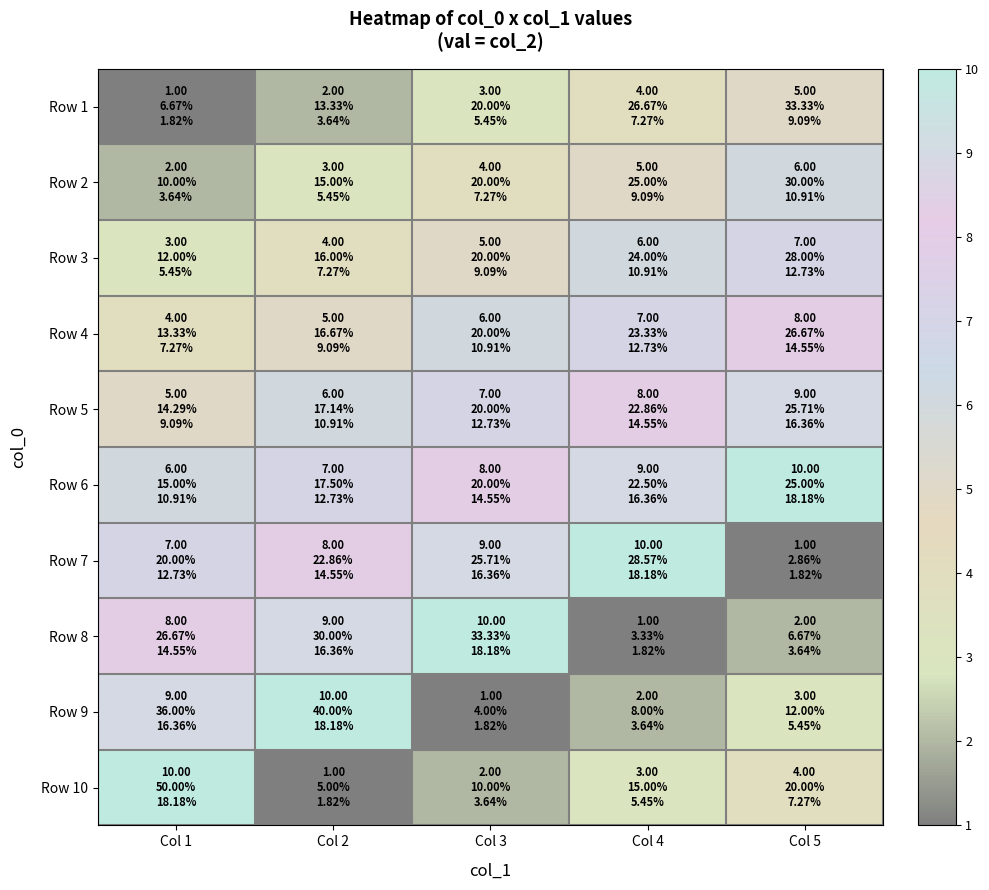

Rank the series by their maximum value, from highest to lowest.

Row 6, Row 7, Row 8, Row 9, Row 10, Row 5, Row 4, Row 3, Row 2, Row 1